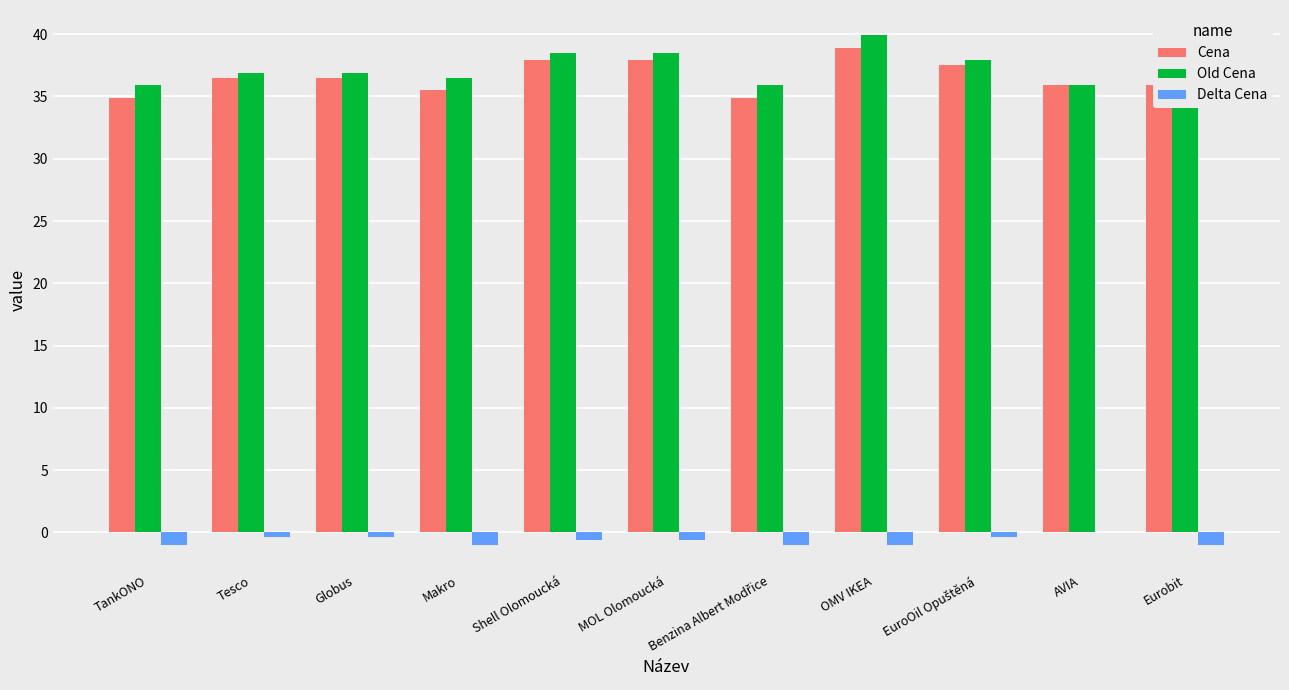

At which label does Cena first exceed 36?

Tesco